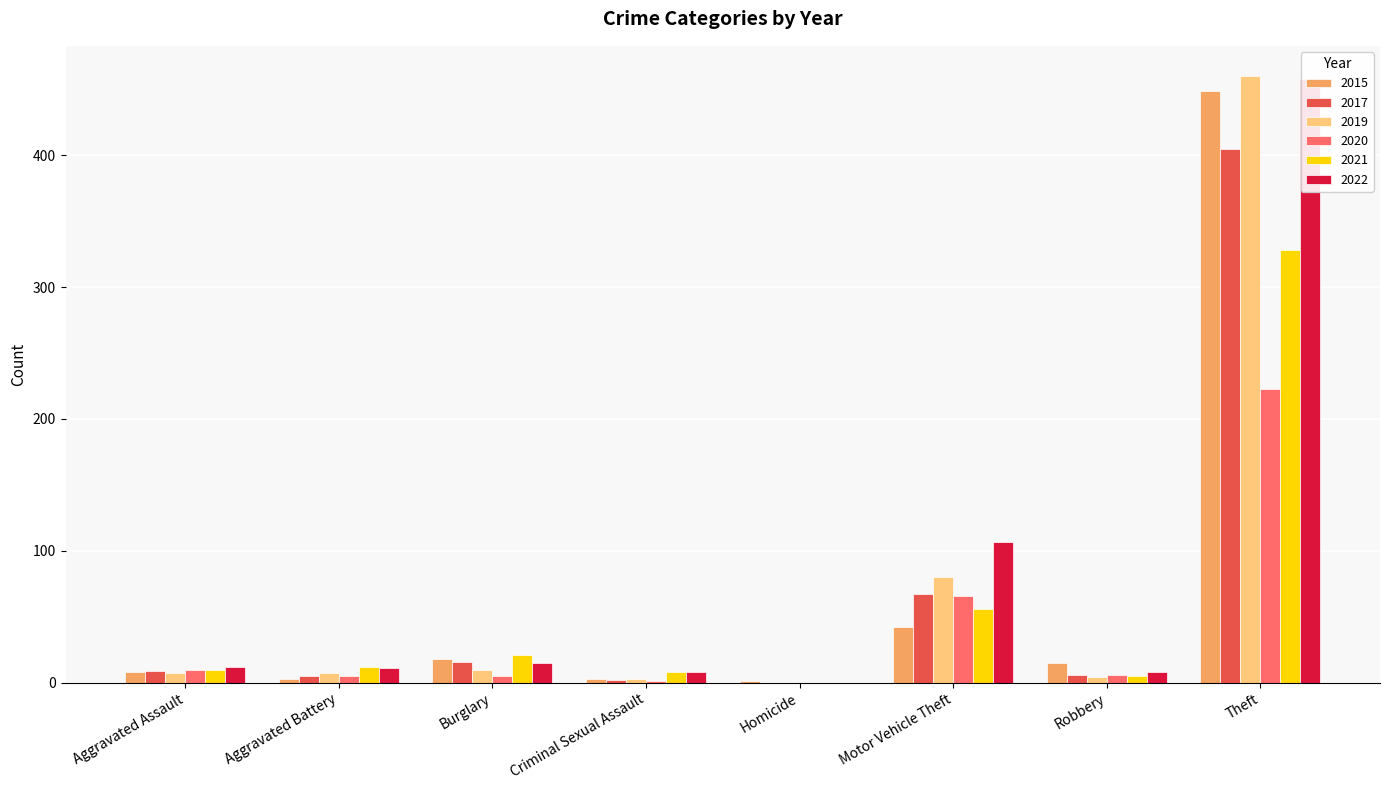

Between Aggravated Battery and Burglary, which series saw the biggest shift?

2015